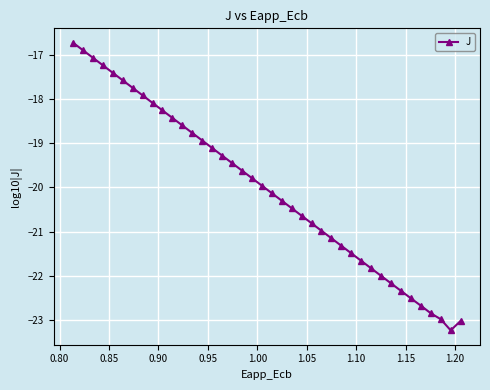

What is the smallest value displayed?

-23.2